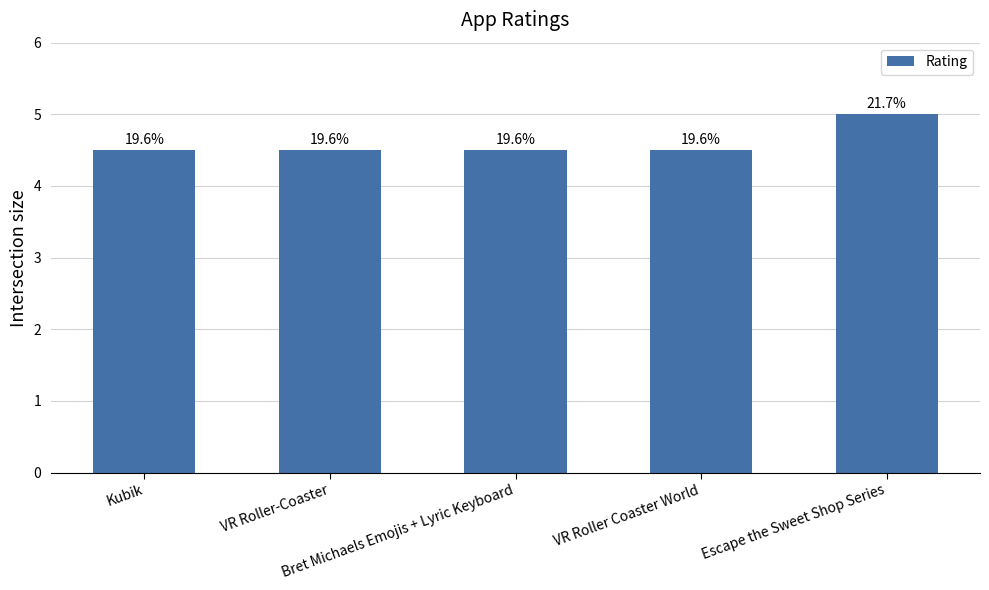

What is the maximum value shown in the chart?

5.0